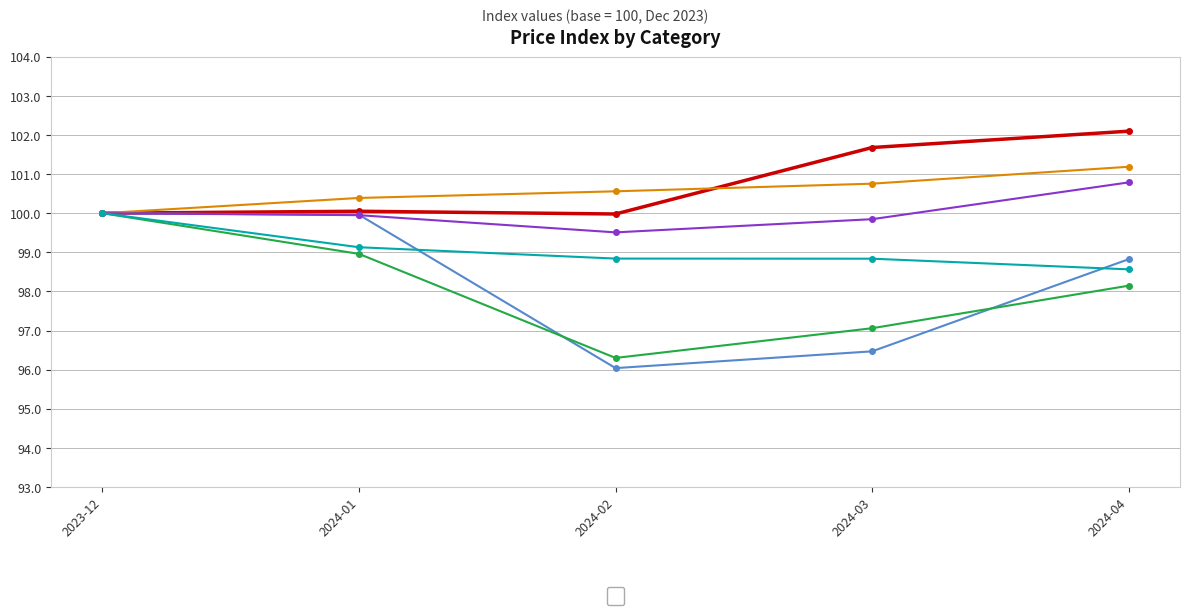

What position from the right is 2024-01?

4